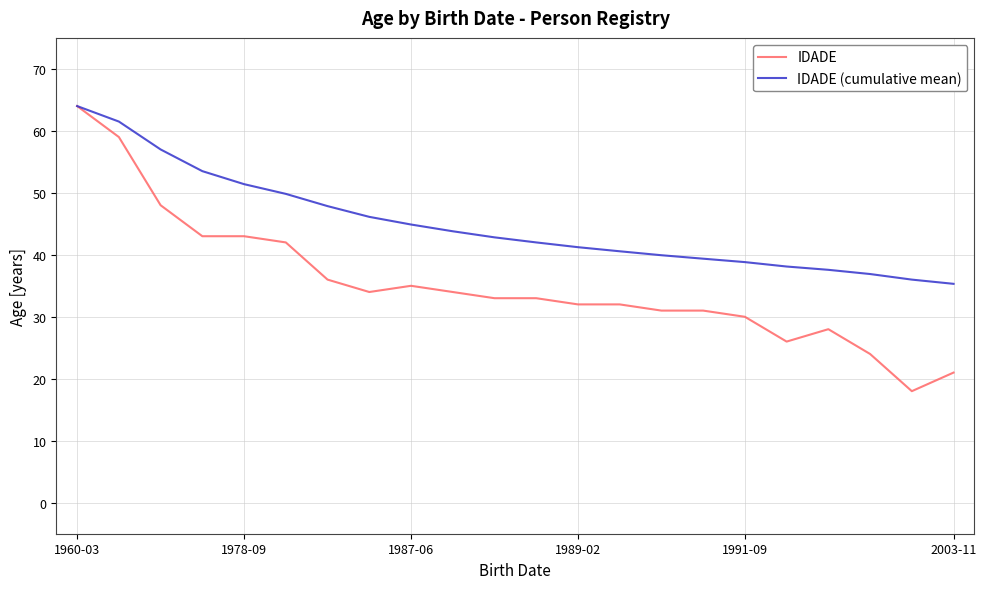

What is the maximum value for IDADE?

64.0